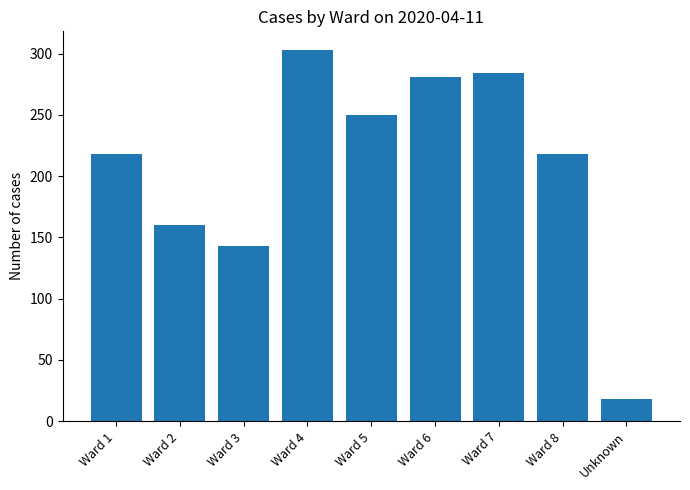

What is the difference between the values at Ward 5 and Unknown?

232